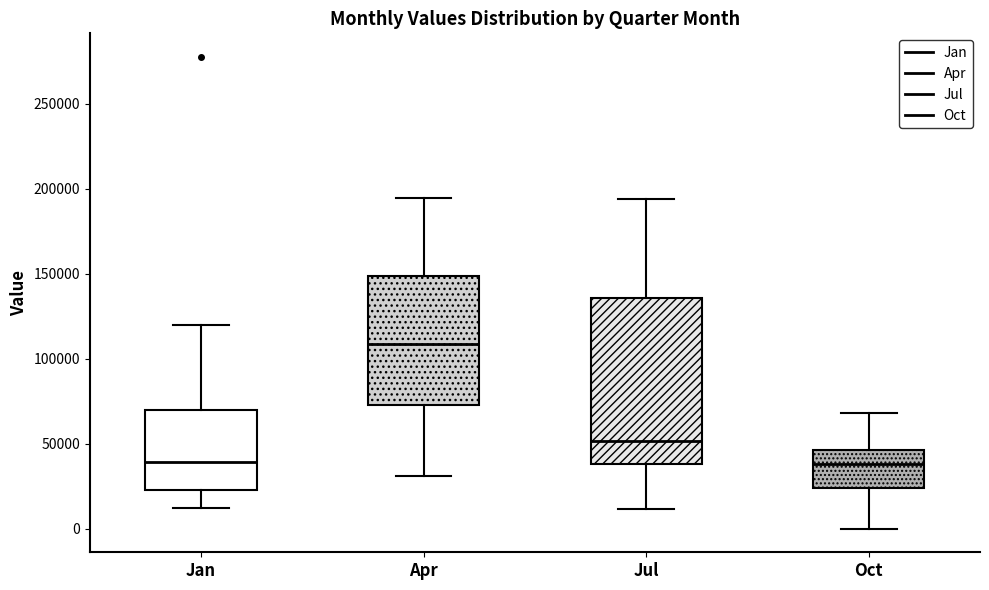

Reading left to right, transcribe this box plot: for each box, give where its median line is, the range the box spans, and where its two whiskers end, as read against the y-axis. The values are not printed on the chart, so give them approximately, as read against the axis.

Jan: median 40000, box 25000 to 70000, whiskers 10000 to 120000
Apr: median 110000, box 75000 to 150000, whiskers 30000 to 195000
Jul: median 50000, box 40000 to 135000, whiskers 10000 to 195000
Oct: median 40000, box 25000 to 45000, whiskers 0 to 70000